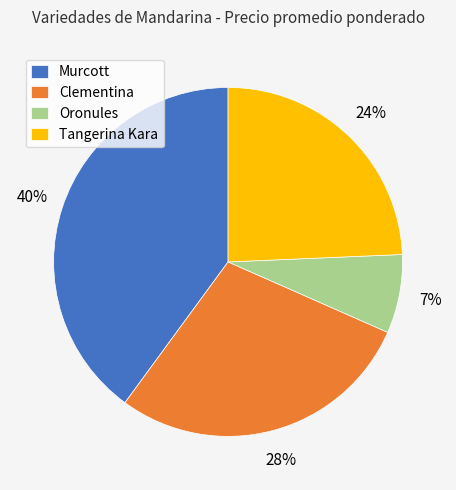

Count the number of slices in the pie.

4